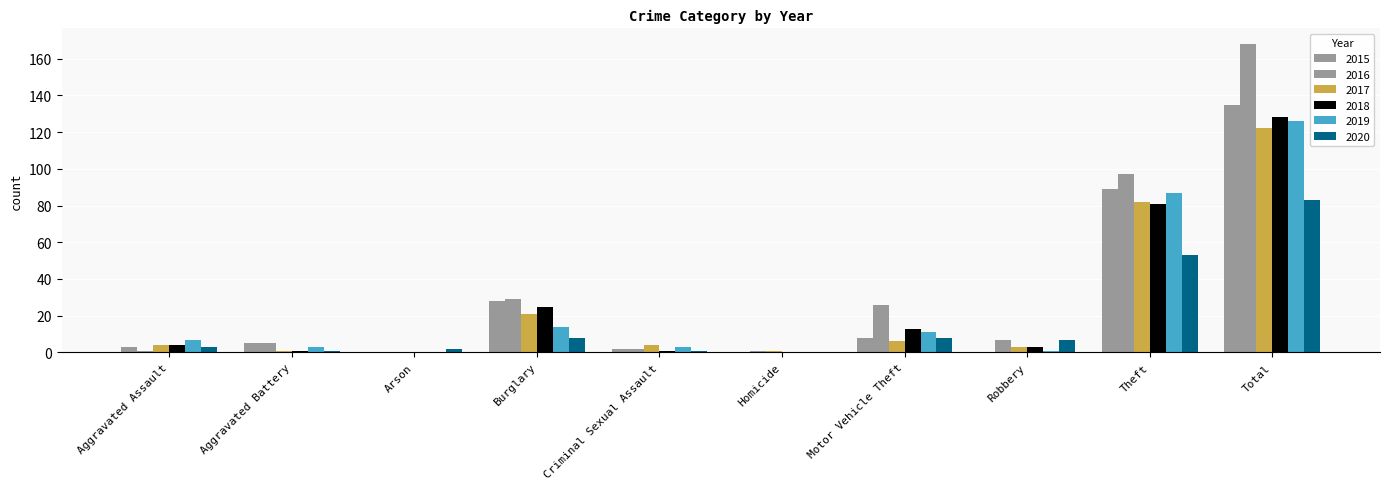

What is the label of the 8th bar from the right?

Arson